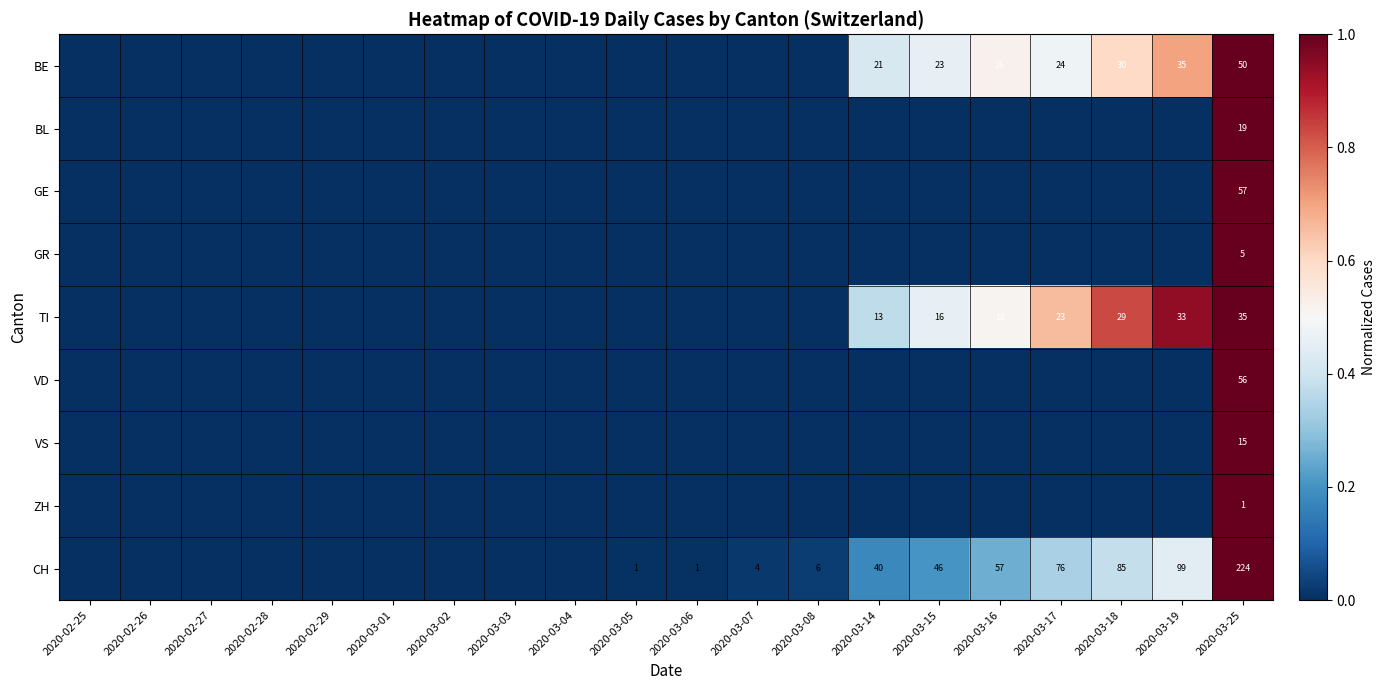

The value of CH at 2020-03-16 is 57. True or false?

True